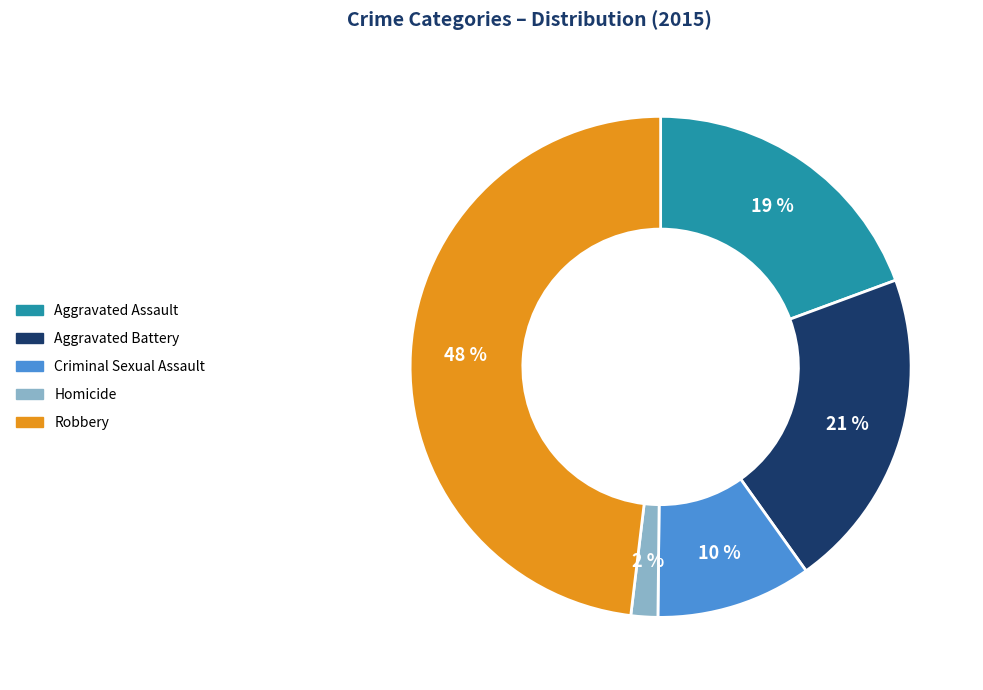

Count the number of slices in the pie.

5